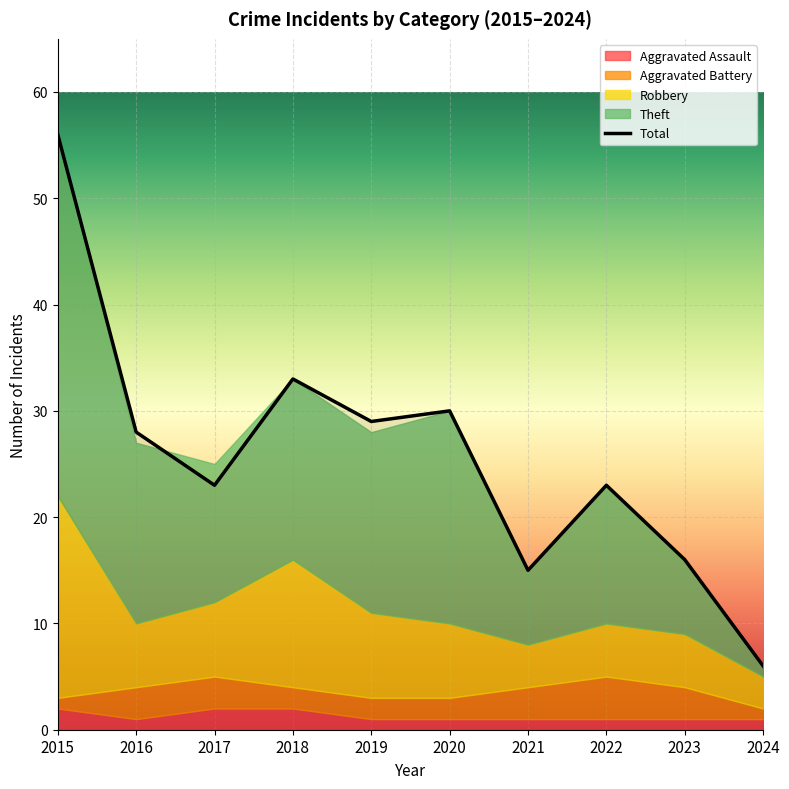

At how many categories does at least one series exceed 30?

2